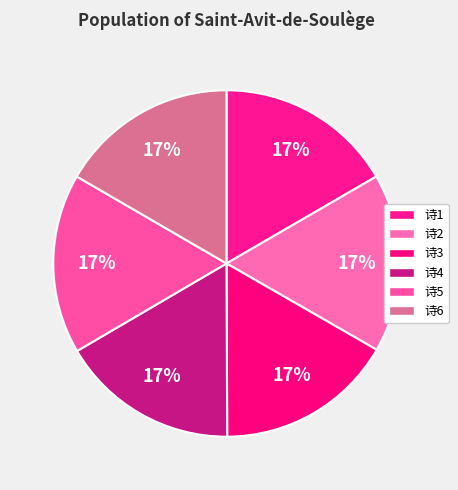

Is there any slice that represents more than half of the pie?

No